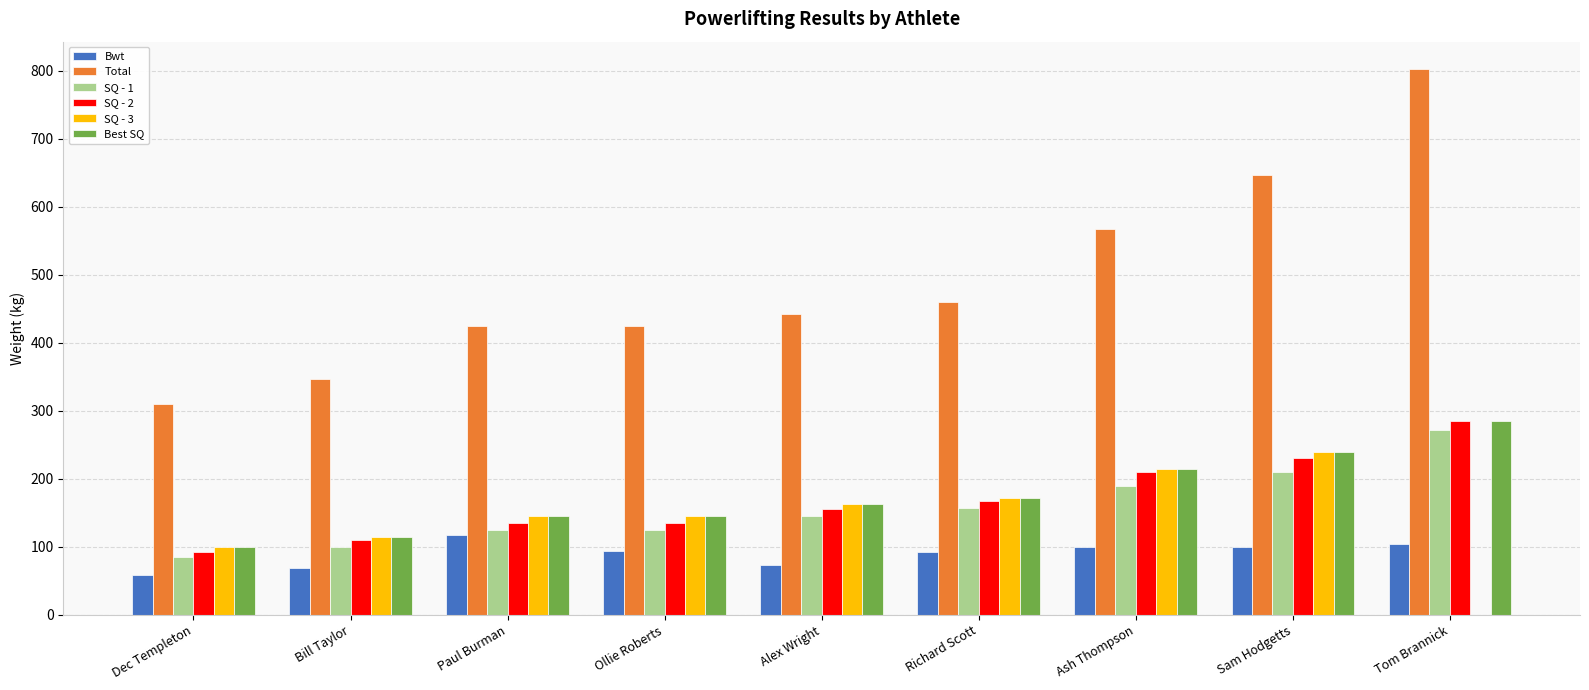

Which series has the largest total across all categories?

Total